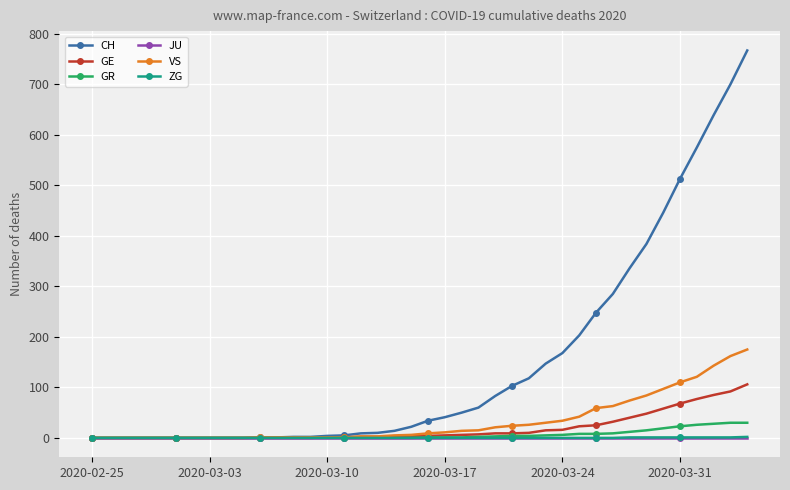

What is the average value of the VS series?

33